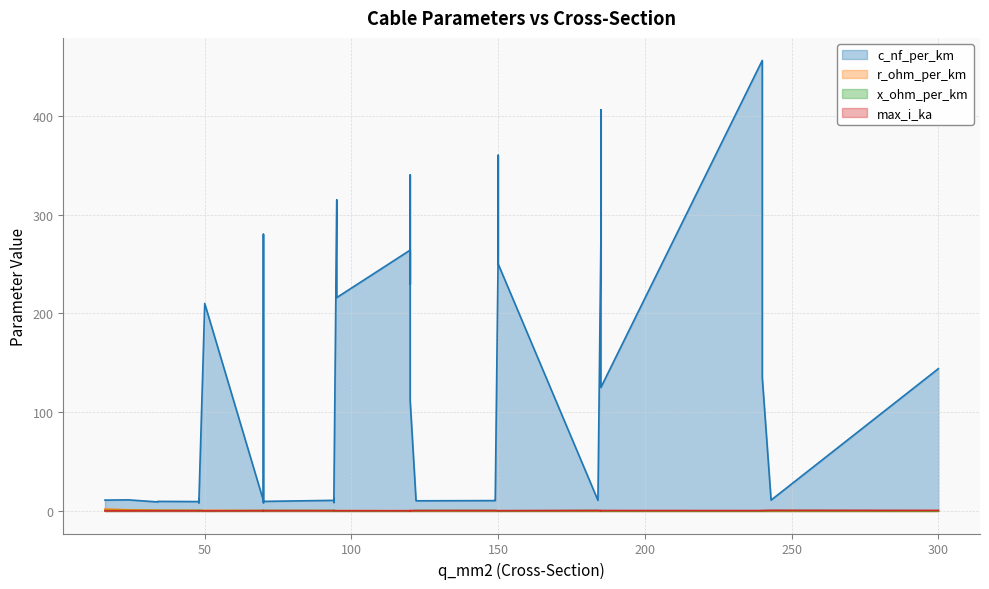

What are all the series names shown in the legend?

c_nf_per_km, r_ohm_per_km, x_ohm_per_km, max_i_ka